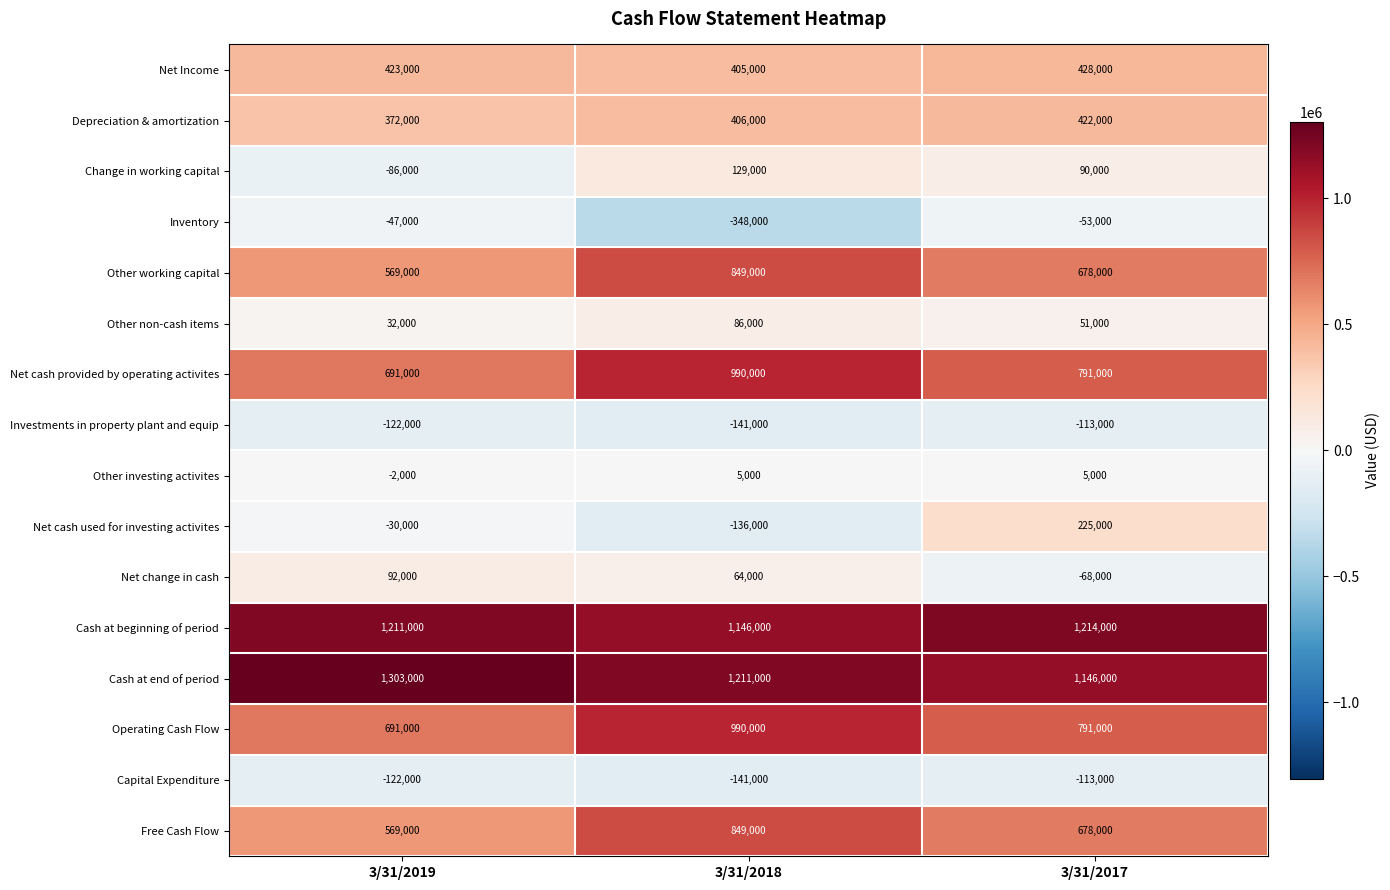

What is the difference between the highest and lowest values at 3/31/2019?

1425000